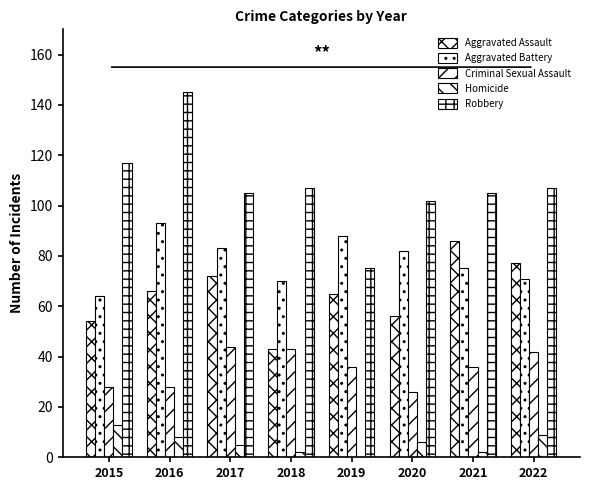

What is the total value across all series at 2019?

264